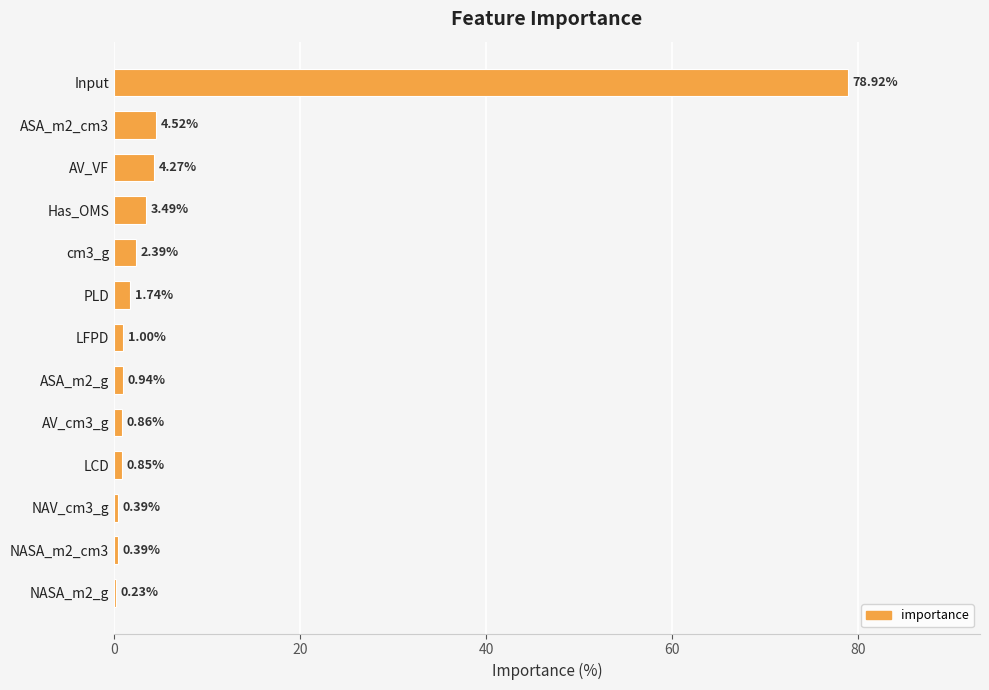

What is the sum of all values?

100.0